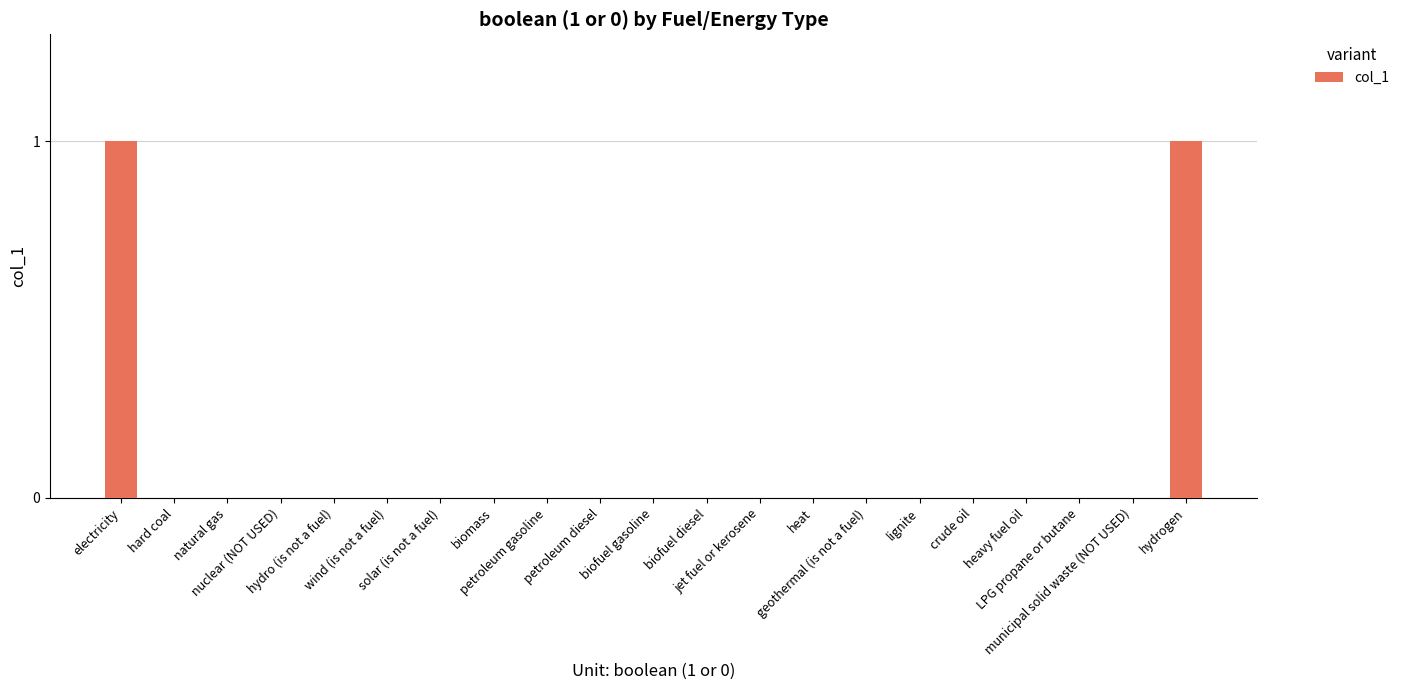

Are the bars horizontal?

No